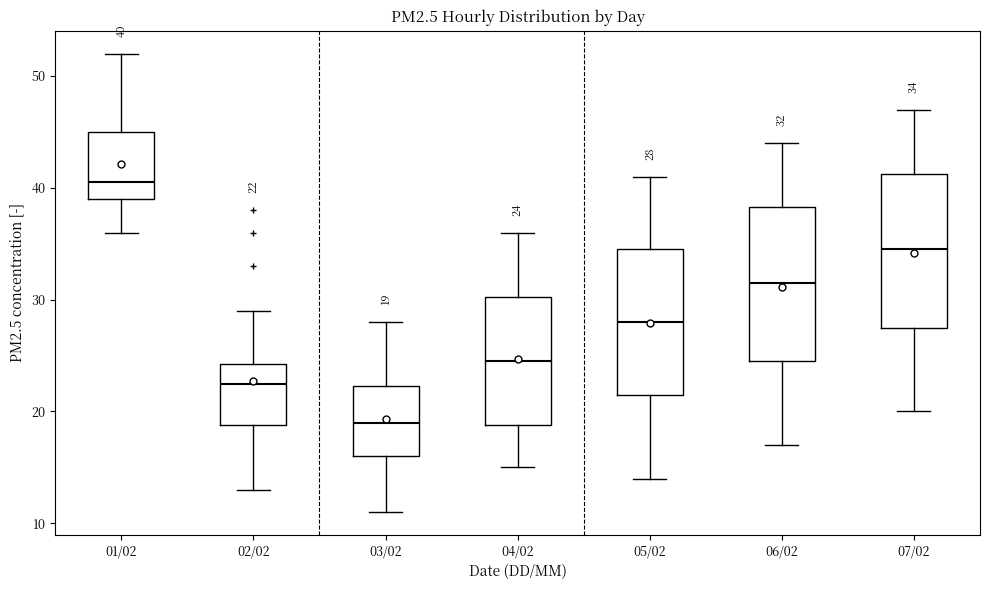

Which box has the highest median line?

01/02